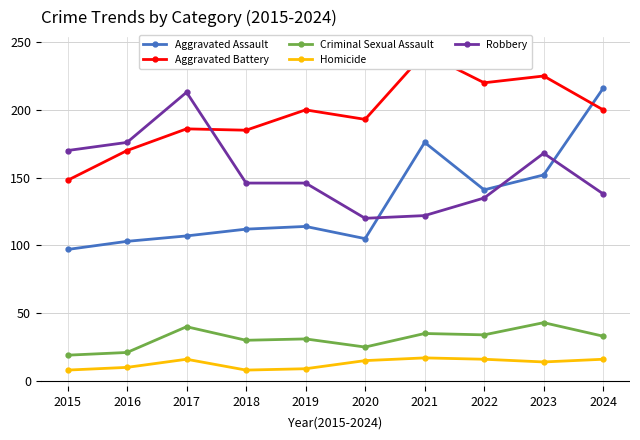

What is the spread (max minus min) of values at 2023?

211